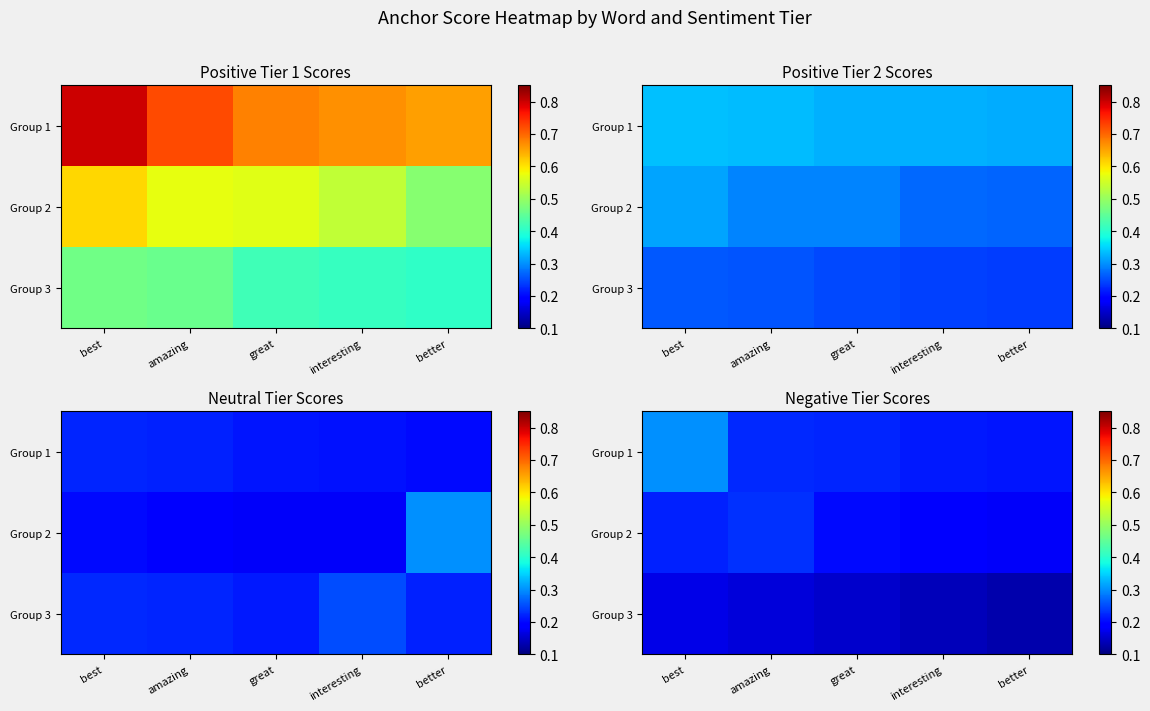

The Group 2 series shows 0.2 at better. True or false?

True